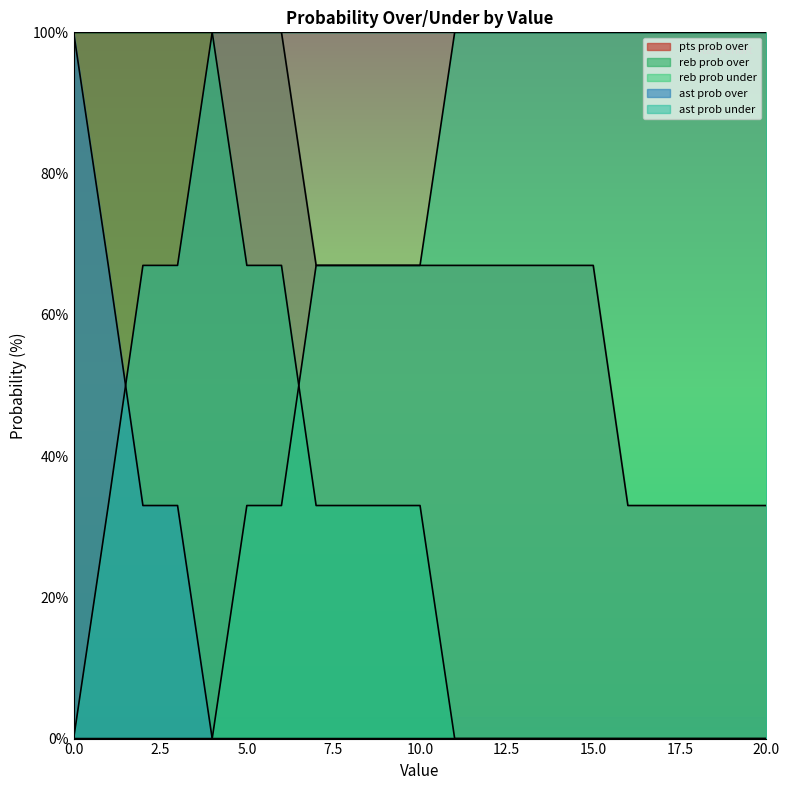

What is the maximum value shown in the chart?

100